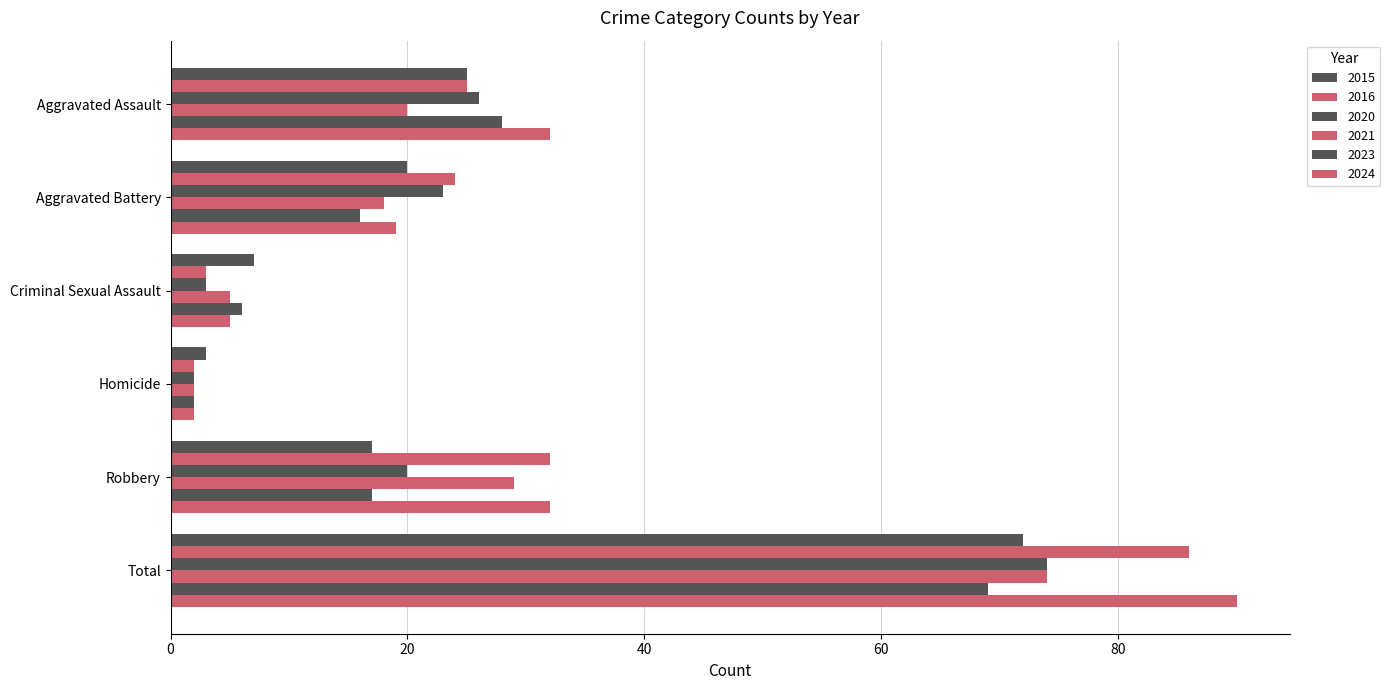

Reading left to right, what are all the values shown in this chart?

2015: 25	20	7	3	17	72
2016: 25	24	3	2	32	86
2020: 26	23	3	2	20	74
2021: 20	18	5	2	29	74
2023: 28	16	6	2	17	69
2024: 32	19	5	2	32	90